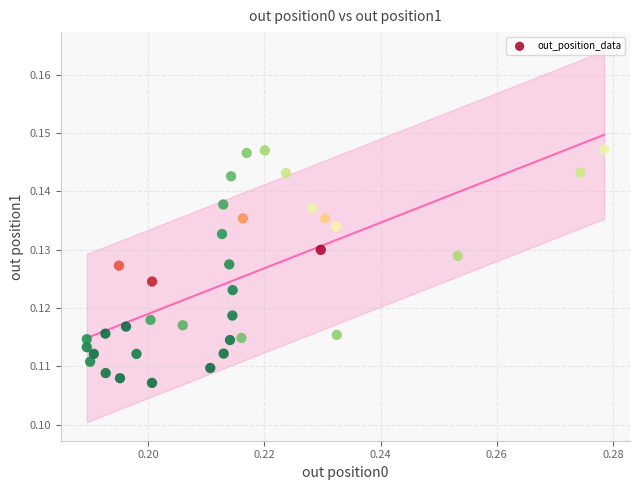

How many points are shown in the scatter plot?

36